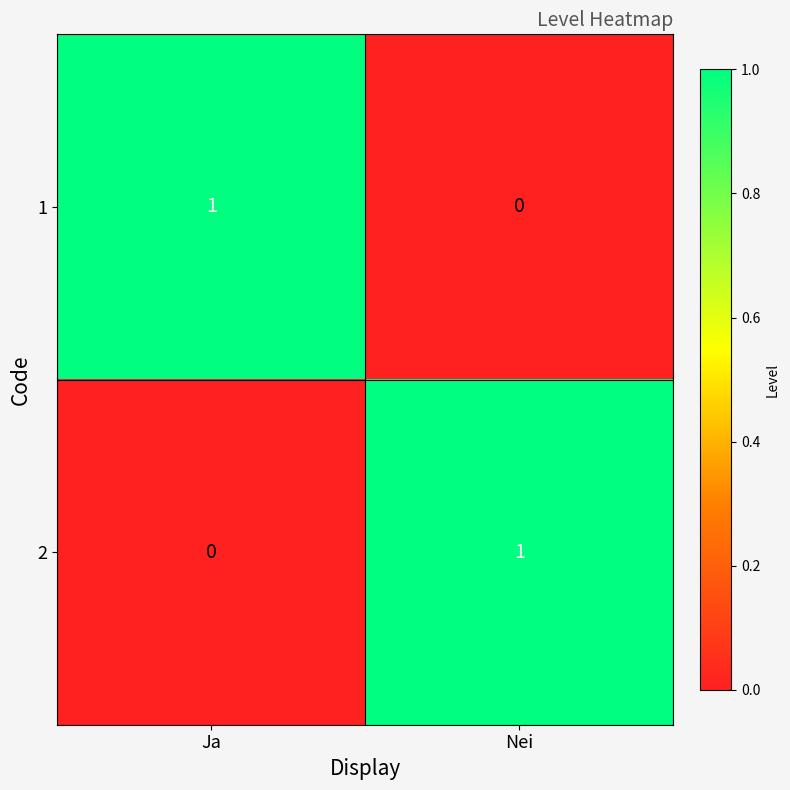

How many distinct data groups are displayed?

2